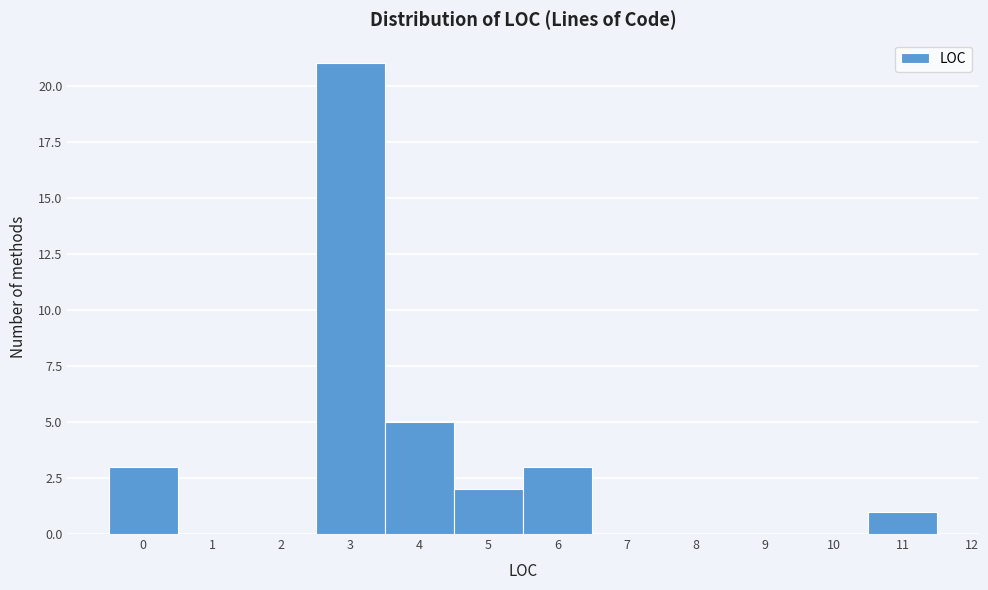

Reading left to right, transcribe this chart: for each bar, give the range it covers on the x-axis and its height. The values are not printed on the chart, so give them approximately, as read against the axis.

-0.5 to 0.5: 3
0.5 to 1.5: 0
1.5 to 2.5: 0
2.5 to 3.5: 21
3.5 to 4.5: 5
4.5 to 5.5: 2
5.5 to 6.5: 3
6.5 to 7.5: 0
7.5 to 8.5: 0
8.5 to 9.5: 0
9.5 to 10.5: 0
10.5 to 11.5: 1